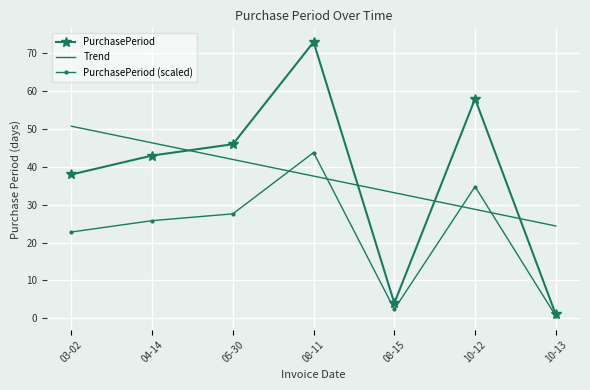

What is the spread (max minus min) of values at 10-12?

29.2